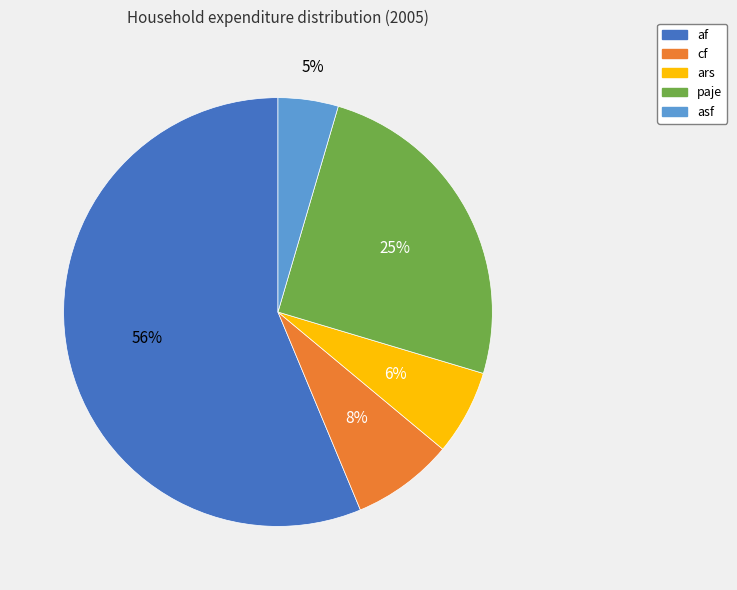

Count the number of slices in the pie.

5